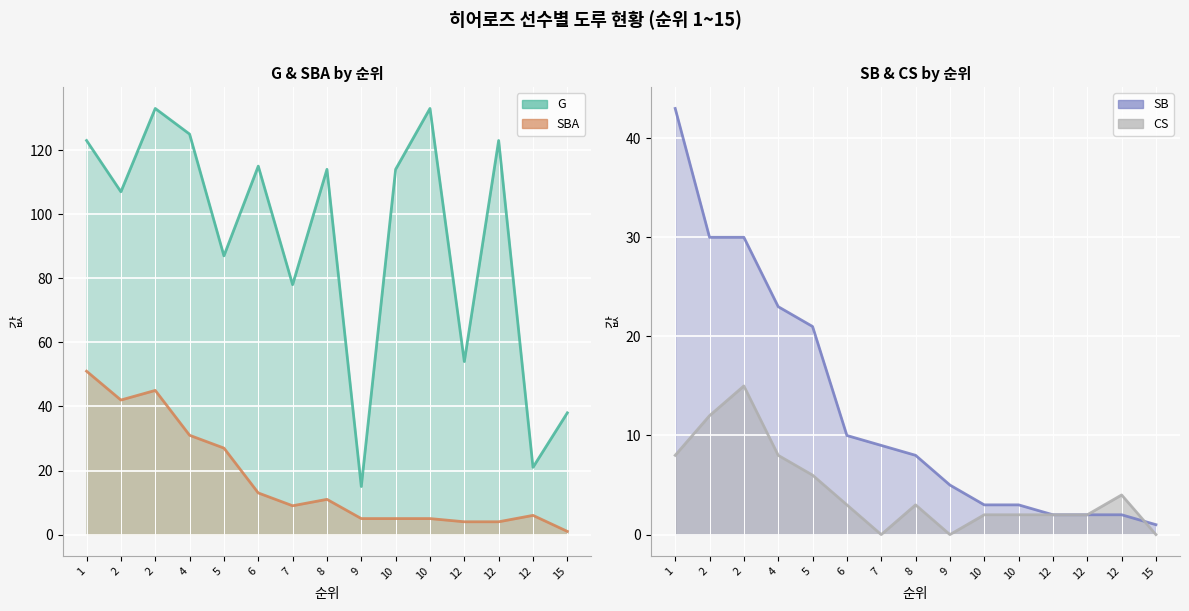

The value of G at 12 is 25. True or false?

False